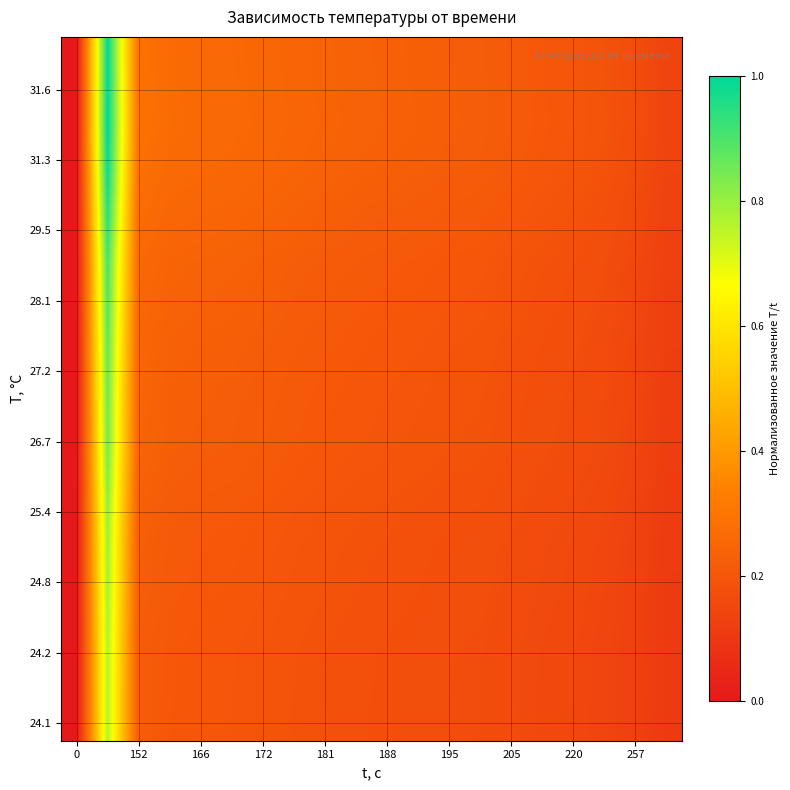

How many categories are shown in the chart?

20